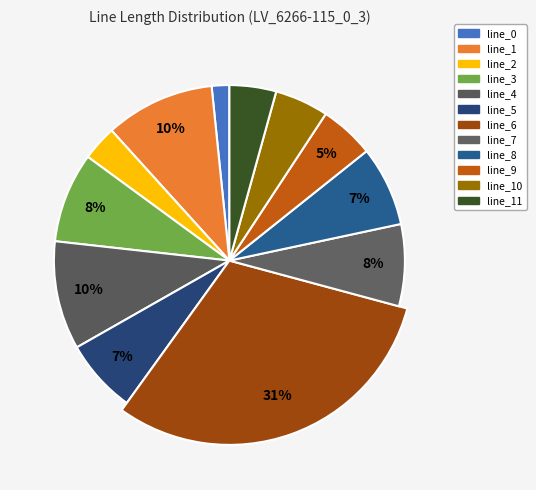

Is the sum of line_9 and line_4 greater than half?

No